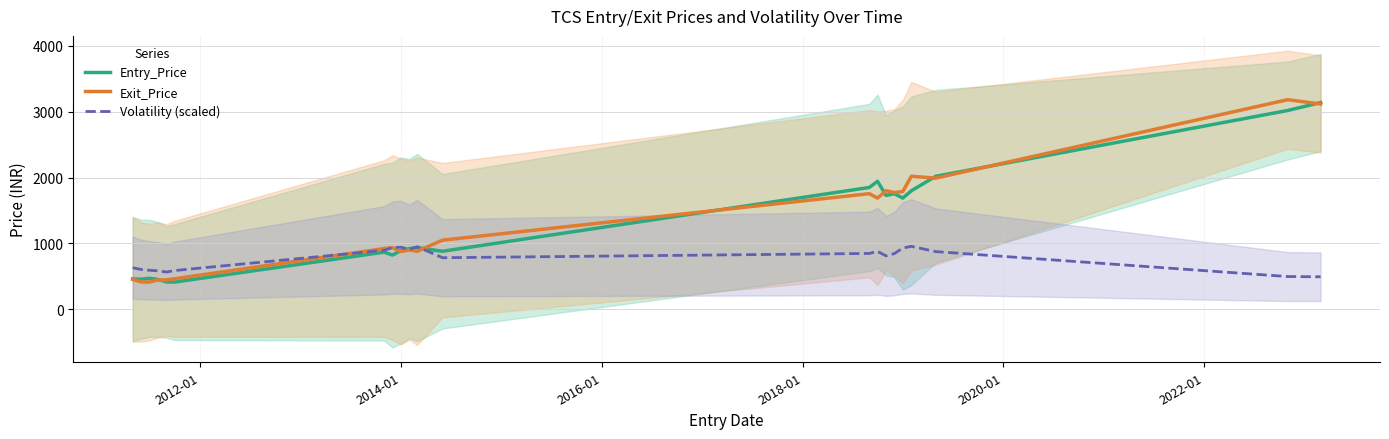

How many data points in Exit_Price are above 935?

11